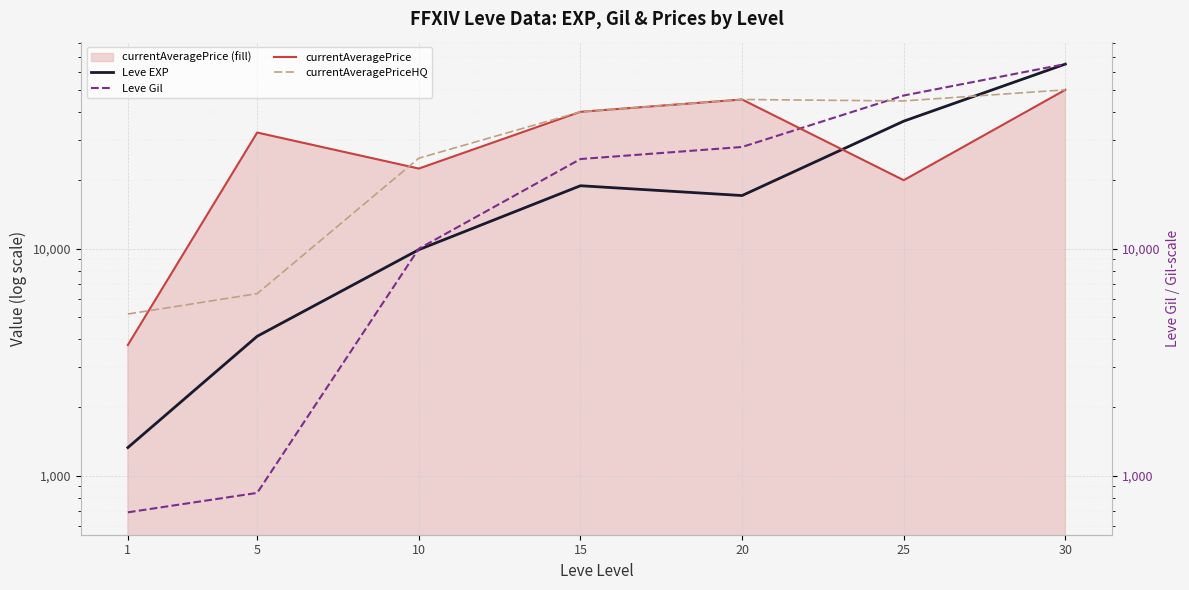

What are all the series names shown in the legend?

Leve EXP, Leve Gil, currentAveragePrice, currentAveragePriceHQ